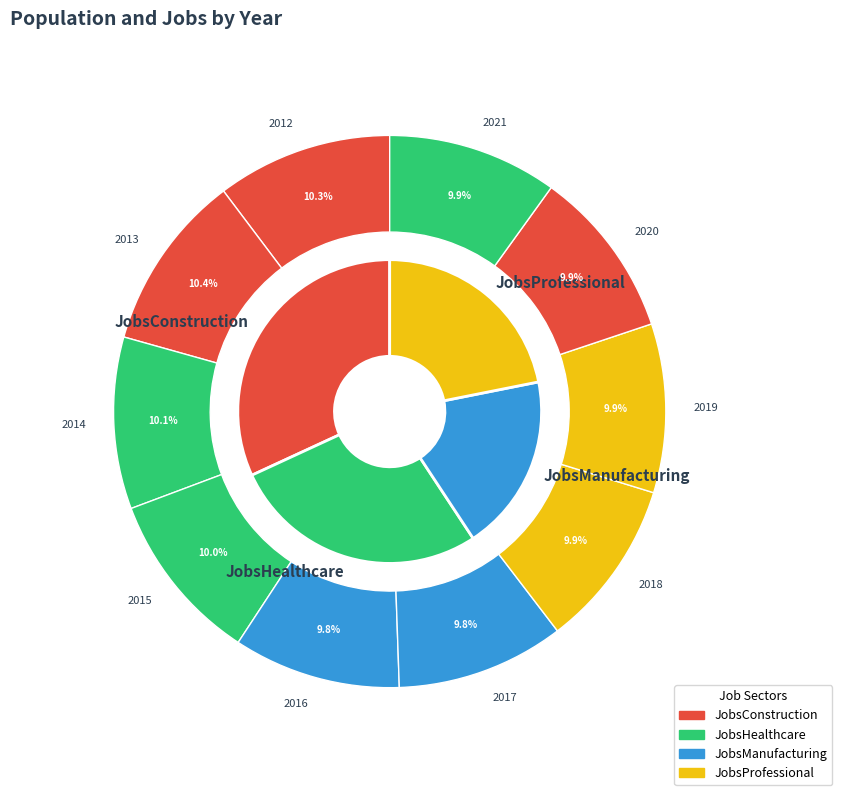

Combined, what portion of the pie is 2016 and 2019?

19.7%